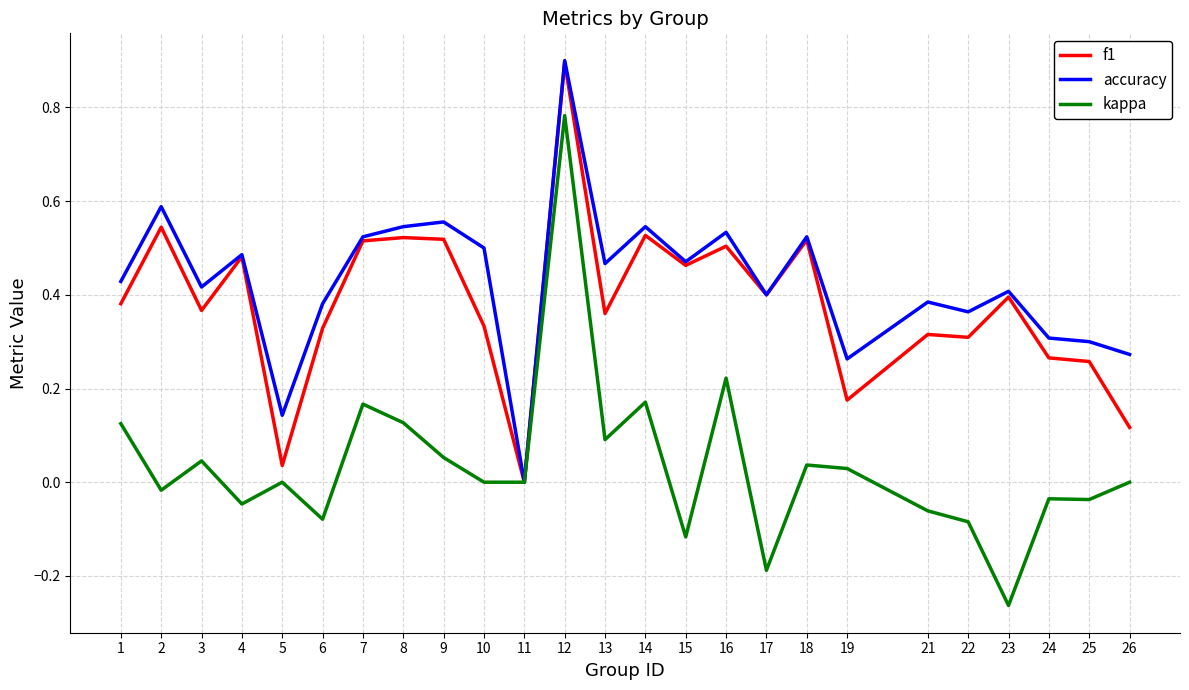

How many positive values does the f1 series have?

24